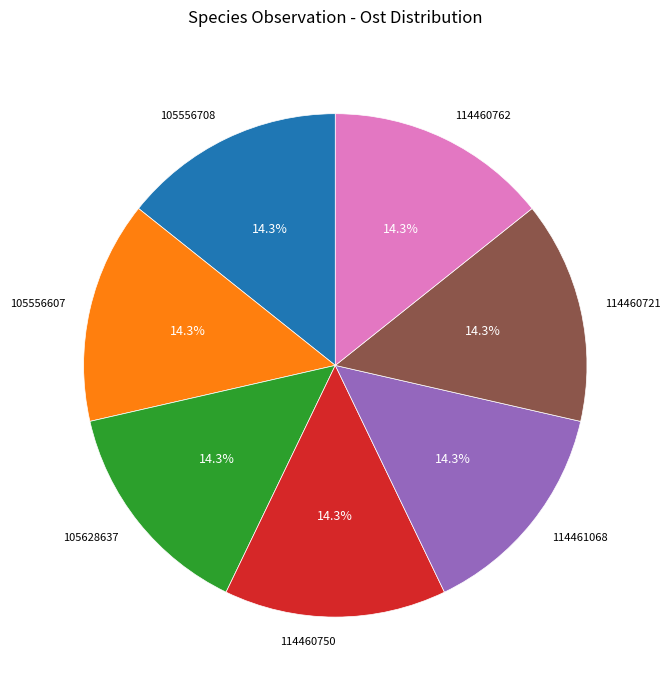

Is there any slice that represents more than half of the pie?

No